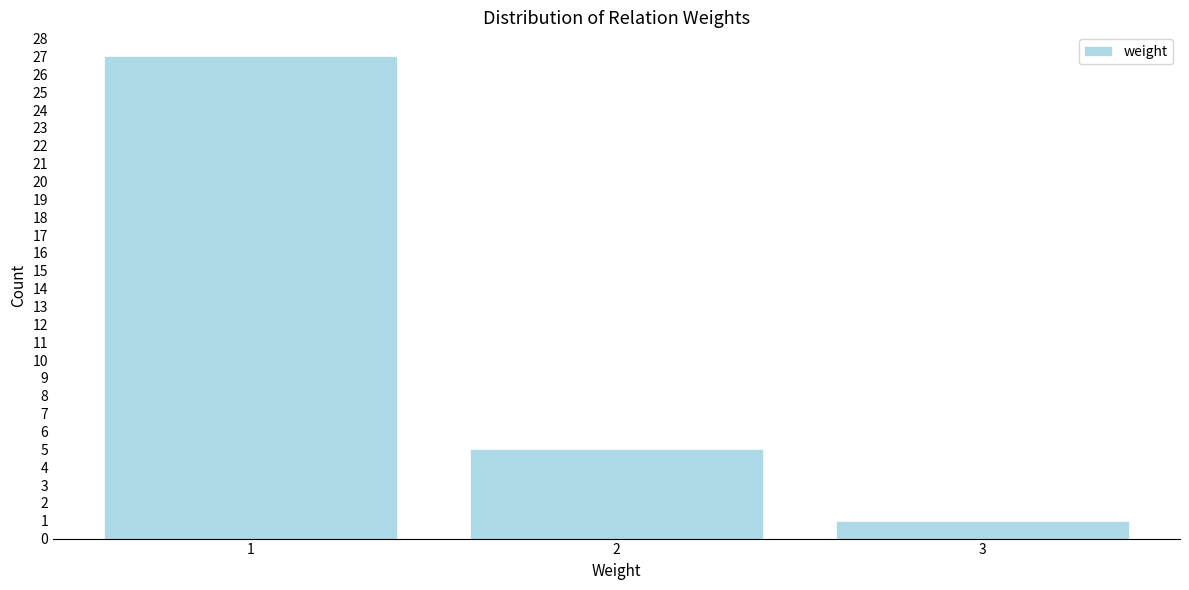

Reading left to right, list all the values displayed in this chart.

27	5	1